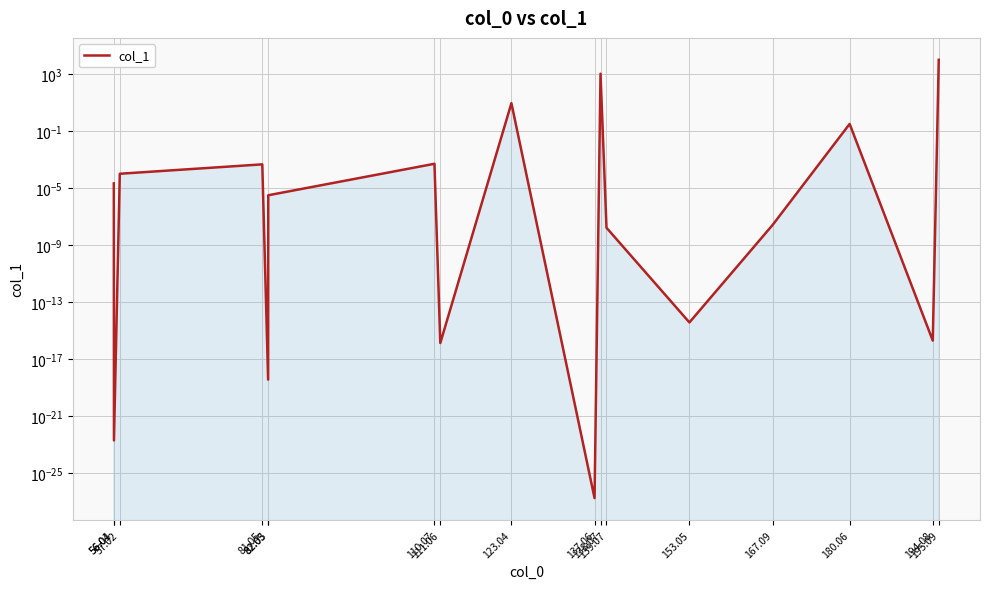

List the labels in order of value, largest first.

195.09, 138.07, 123.04, 180.06, 110.07, 81.05, 57.02, 56.01, 82.05, 167.09, 139.07, 153.05, 194.08, 111.06, 82.03, 56.04, 137.06